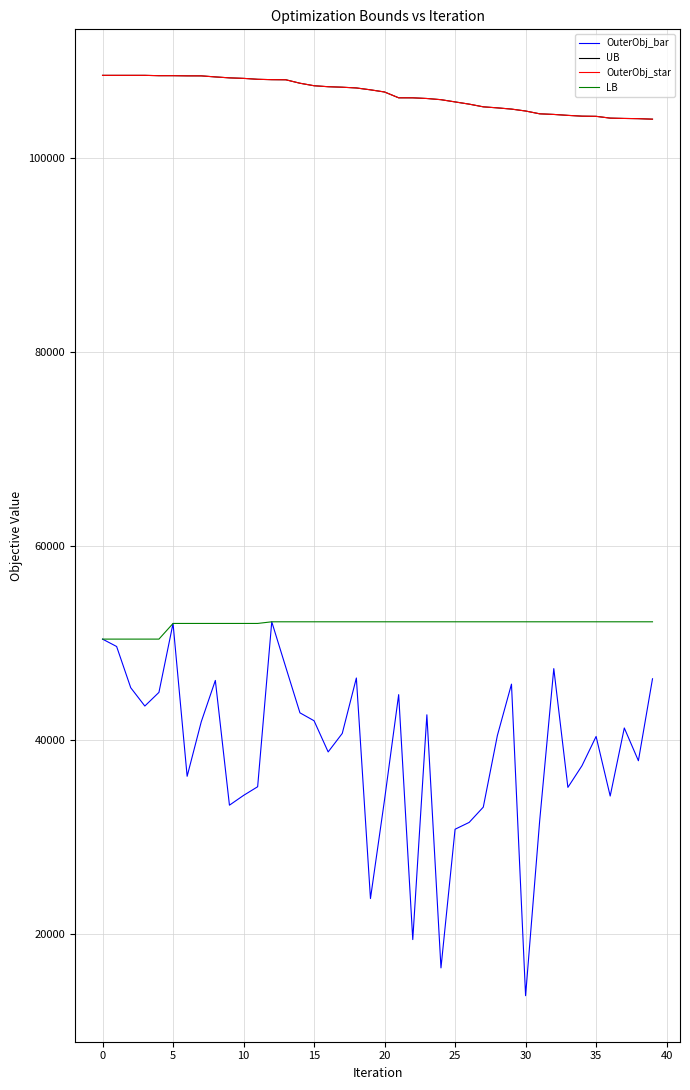

Does the chart display data point markers on the line(s)?

No